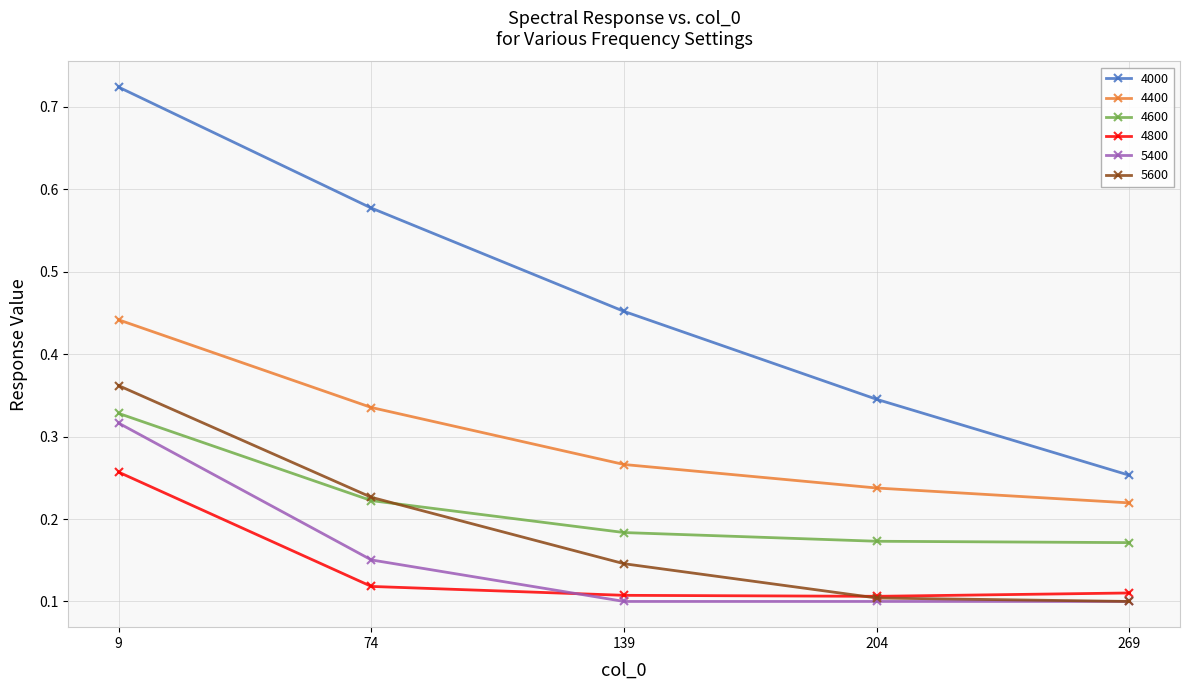

True or false: 5400 and 4000 cross at least once.

False